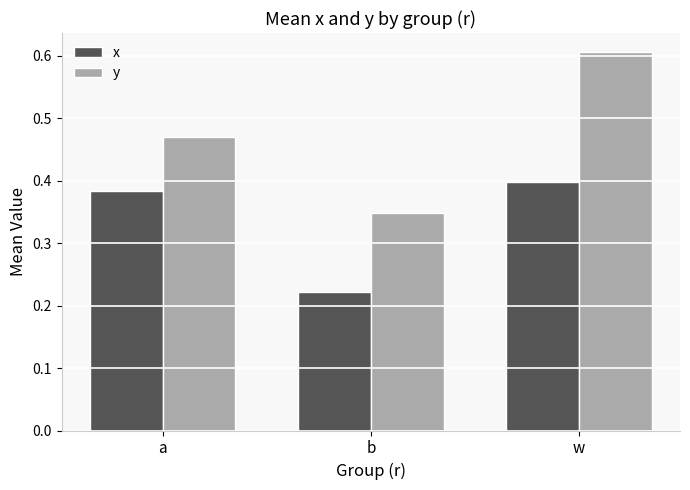

What is the total value across all series at b?

0.6